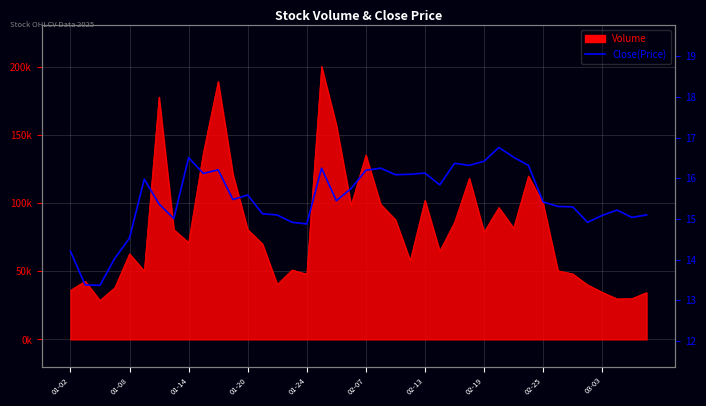

Reading left to right, what are all the values shown in this chart?

14.2	13.4	13.4	14.0	14.5	16.0	15.4	15.0	16.5	16.1	16.2	15.5	15.6	15.1	15.1	14.9	14.9	16.2	15.4	15.8	16.2	16.2	16.1	16.1	16.1	15.8	16.4	16.3	16.4	16.8	16.5	16.3	15.4	15.3	15.3	14.9	15.1	15.2	15.0	15.1